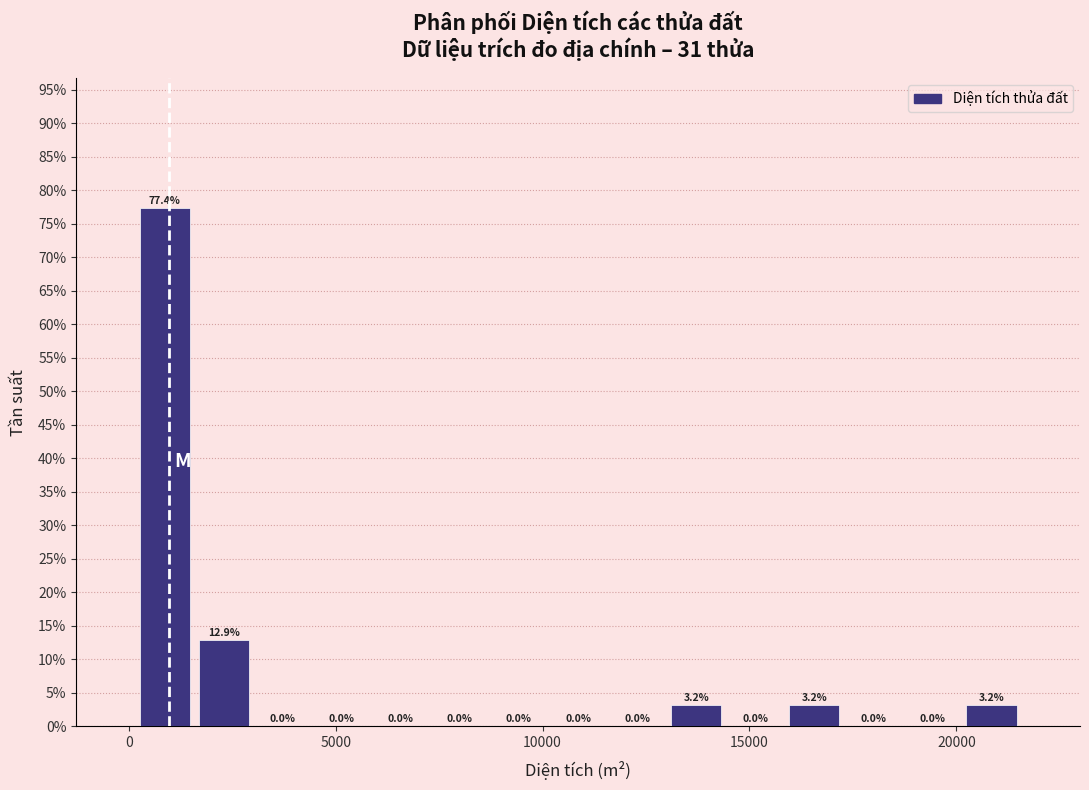

Read against the x-axis, roughly where is the centre of the tallest bar?

1000